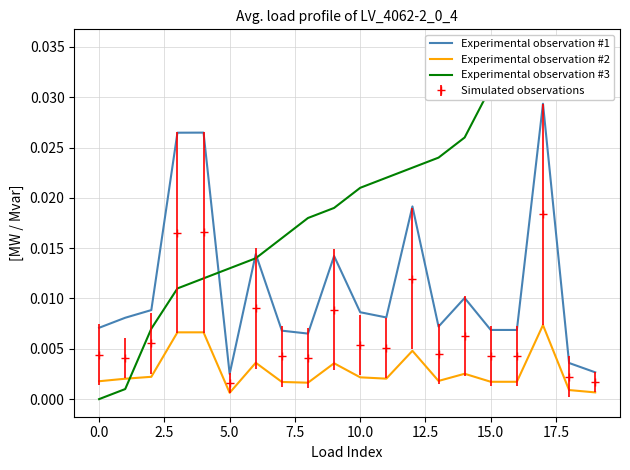

True or false: Experimental observation #1 and Simulated observations cross at least once.

False